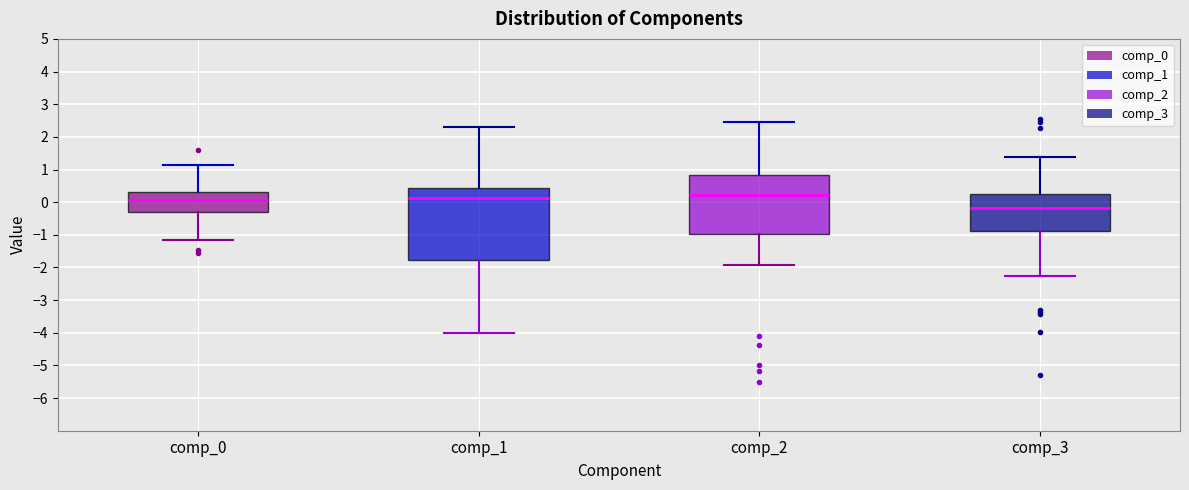

Reading left to right, read every box against the y-axis: the position of its median line, the range the box covers, and the ends of its whiskers. The values are not printed on the chart, so give them approximately, as read against the axis.

comp_0: median 0.1, box -0.3 to 0.3, whiskers -1.2 to 1.1
comp_1: median 0.1, box -1.8 to 0.4, whiskers -4.0 to 2.3
comp_2: median 0.2, box -1.0 to 0.8, whiskers -1.9 to 2.4
comp_3: median -0.2, box -0.9 to 0.2, whiskers -2.3 to 1.4